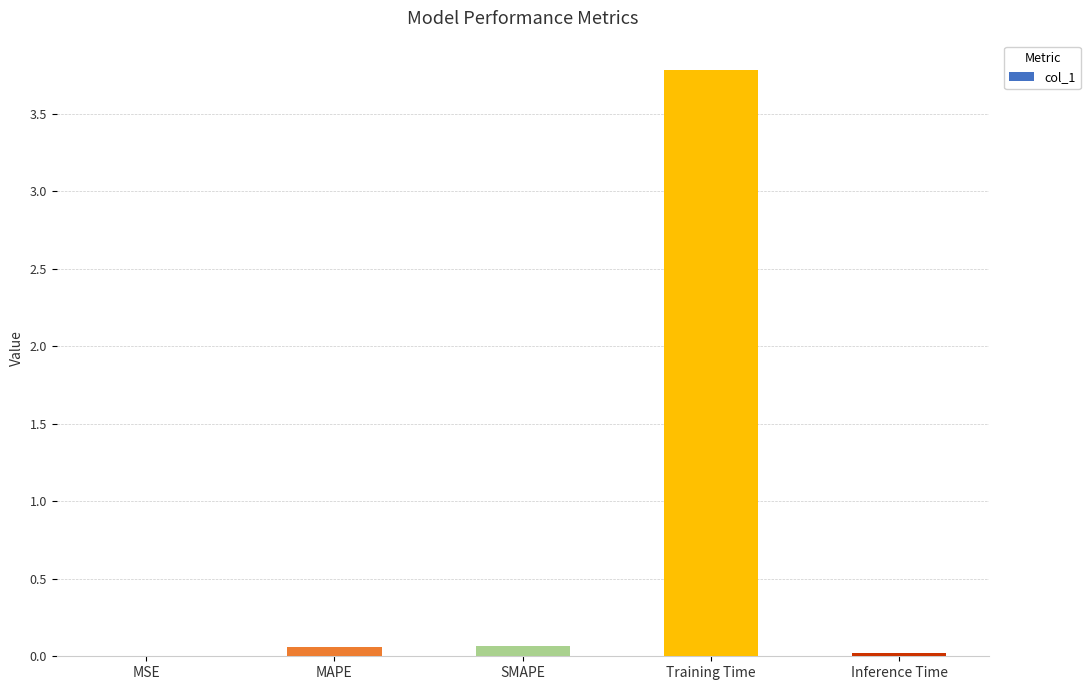

The chart shows a value of 0.0 at Inference Time. True or false?

True